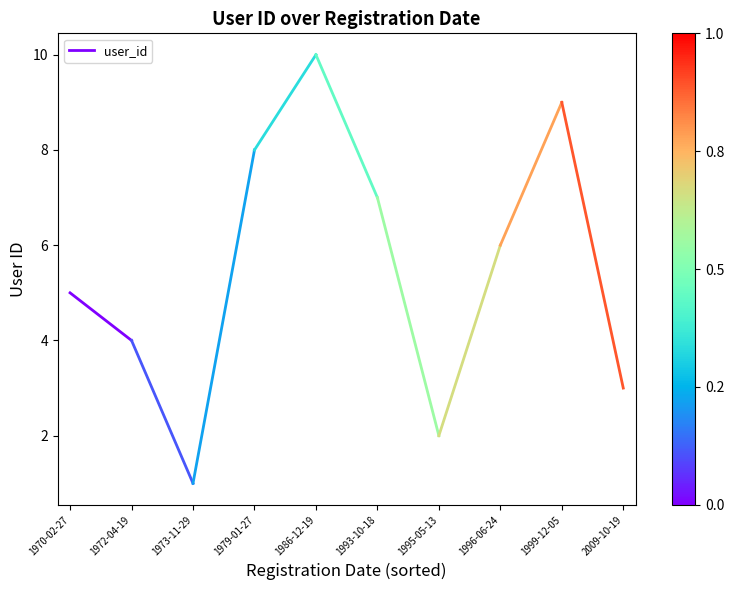

At which category does the chart reach its peak across all series?

1970-02-27